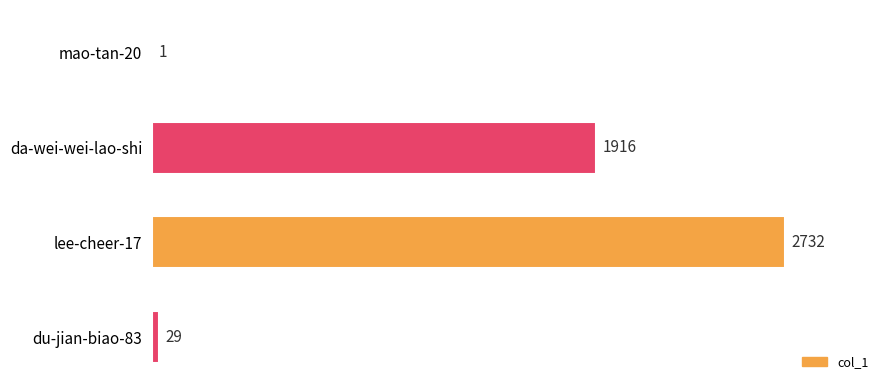

What is the change in value from da-wei-wei-lao-shi to du-jian-biao-83?

-1887